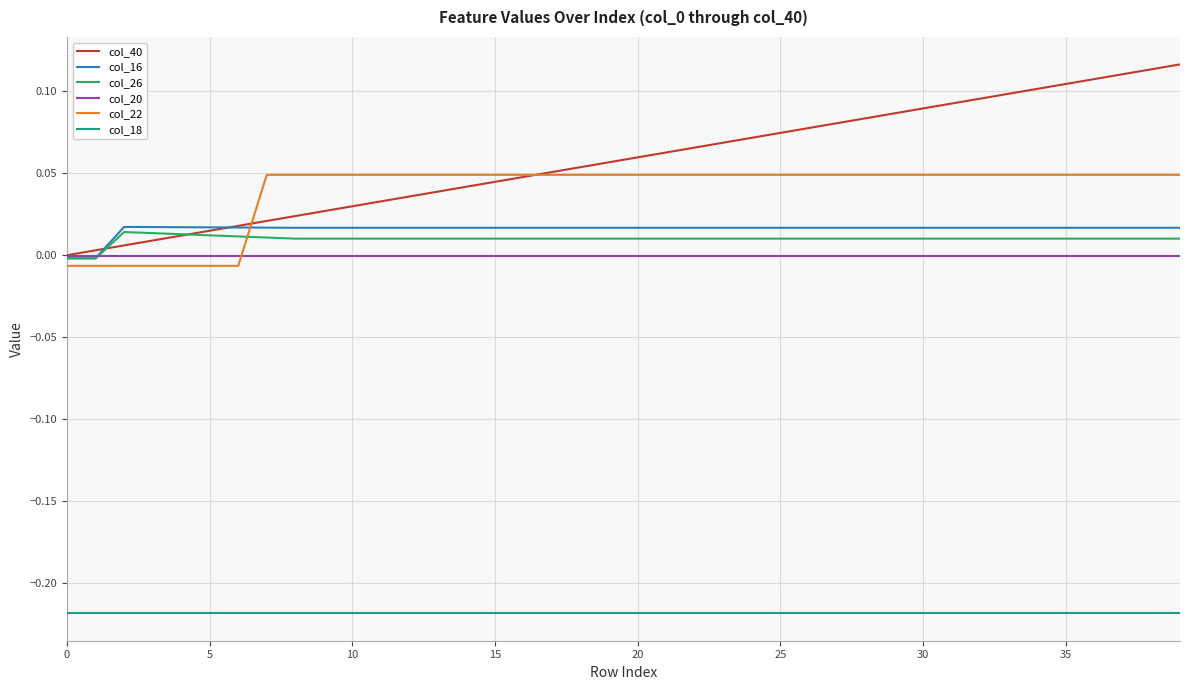

Which series has the largest range (max minus min)?

col_40